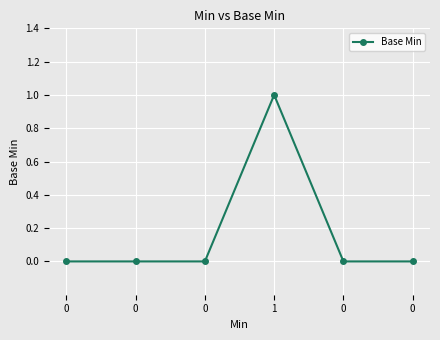

How many categories are shown in the chart?

6